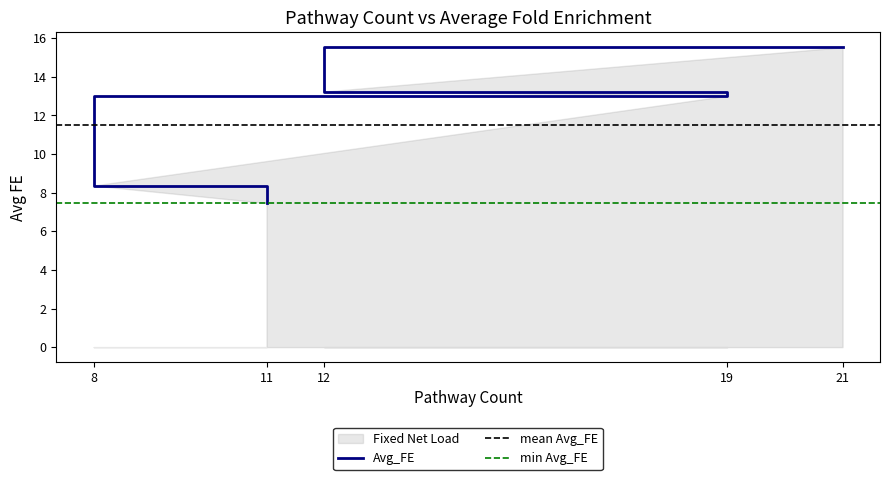

What is the maximum value shown in the chart?

15.5